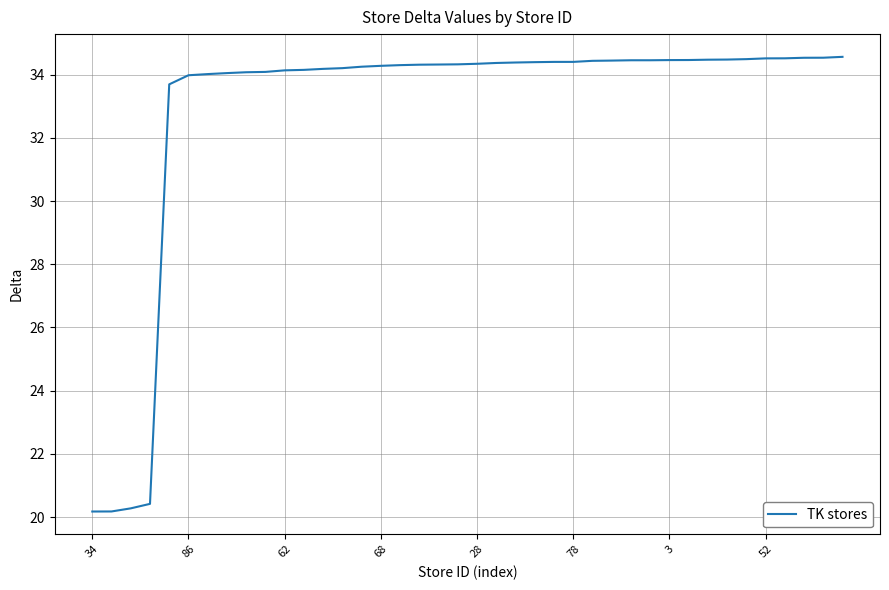

What is the greatest value displayed?

34.6